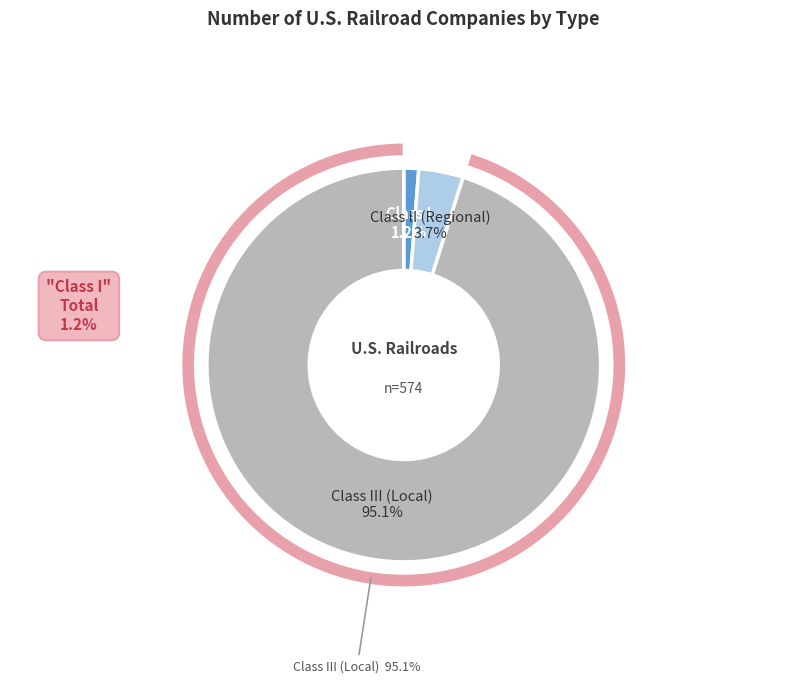

Is the sum of Class I and Class II (Regional) greater than half?

No